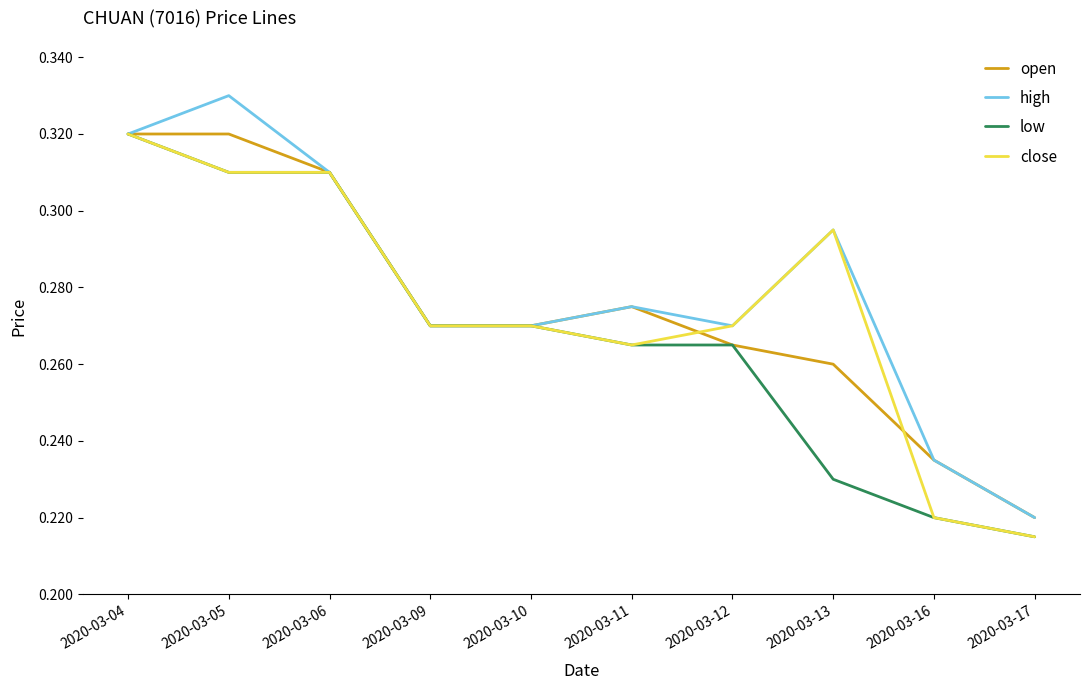

Is the value of open at 2020-03-12 greater than the value of high at 2020-03-11?

No